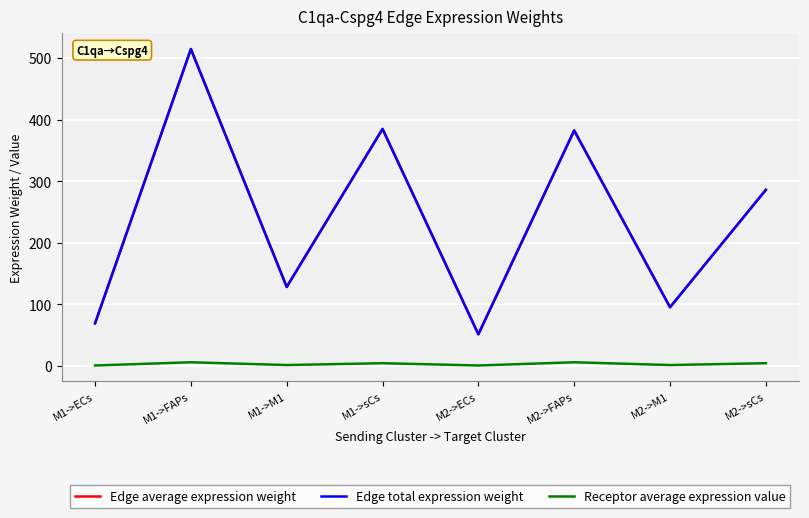

True or false: Edge average expression weight has more than 1 points higher than both neighbors.

True